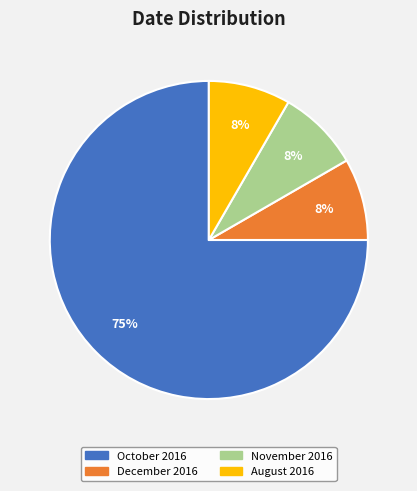

To the nearest percent, what is the average slice percentage?

25%